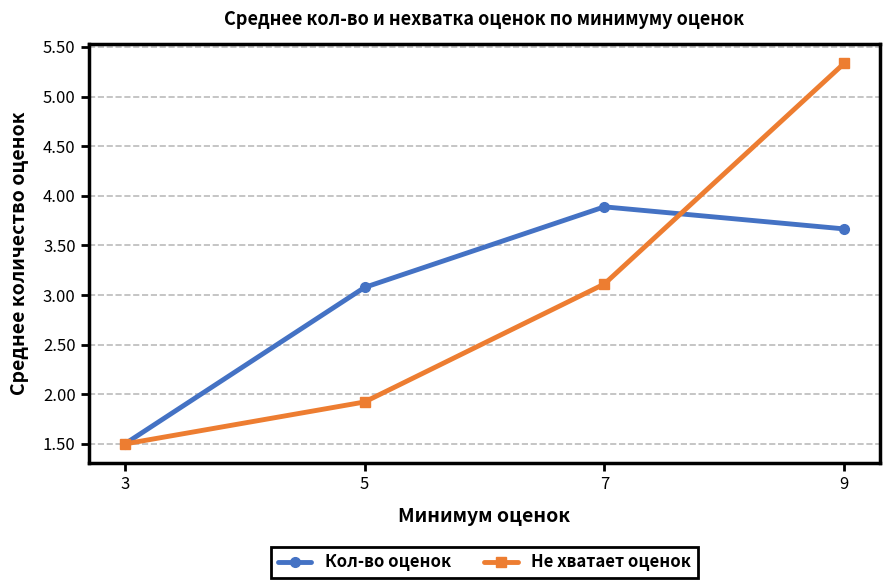

Which series ends up on top after the final intersection of Не хватает оценок and Кол-во оценок?

Не хватает оценок